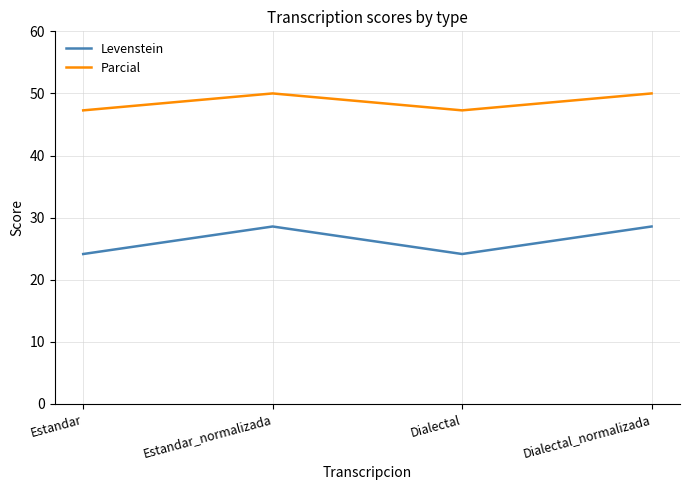

What is the maximum value shown in the chart?

50.0